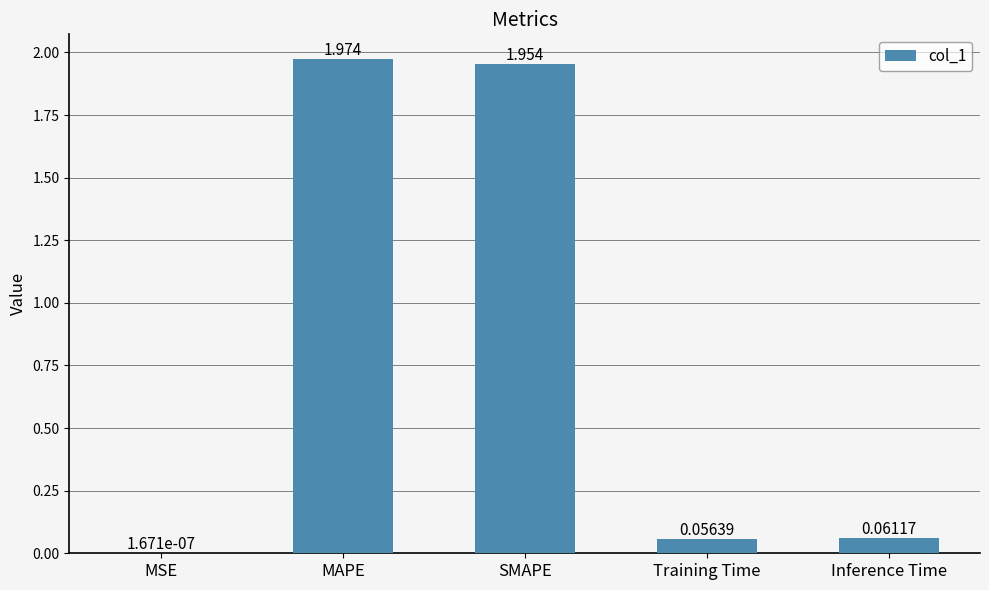

Where is the data nearest to the value 0?

MSE